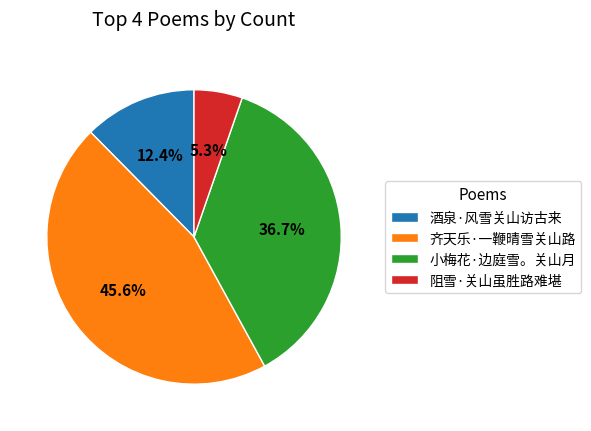

Does 阻雪·关山虽胜路难堪 represent more than half of the total?

No